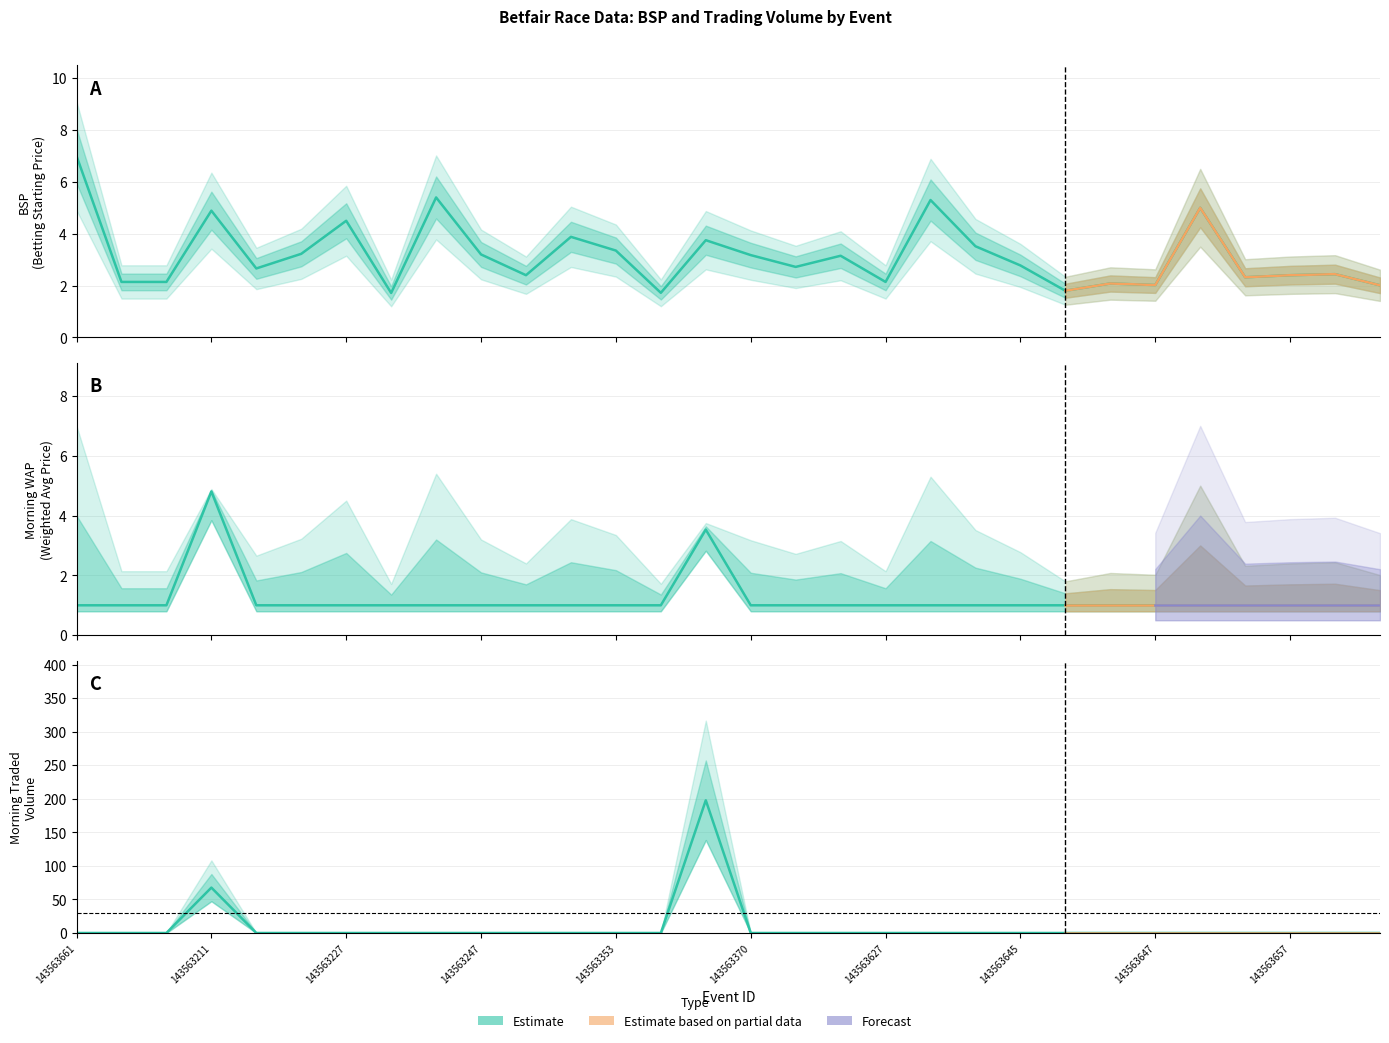

What is the label of the 2nd point from the right?

143563225